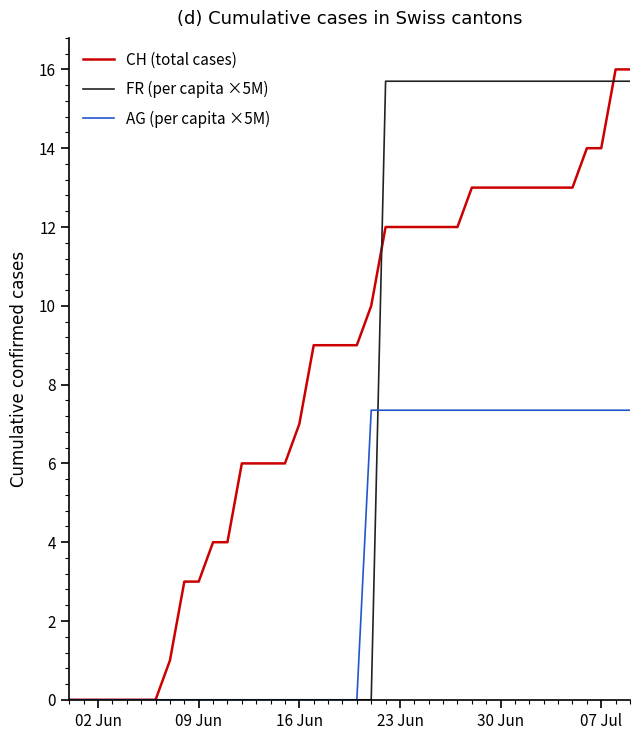

Which series has the largest total across all categories?

CH (total cases)